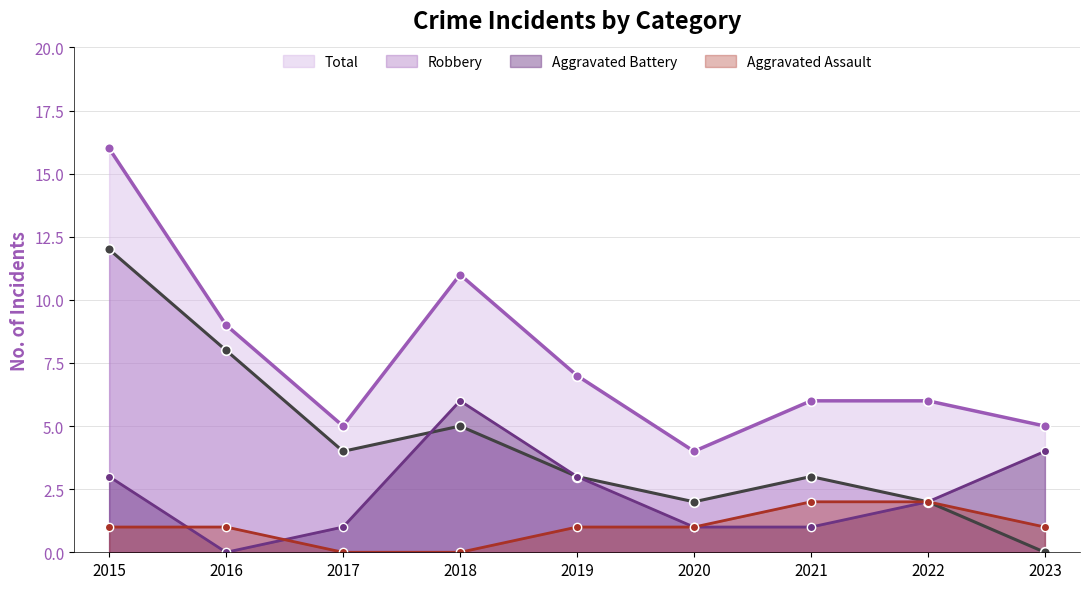

Which series has the largest total across all categories?

Total